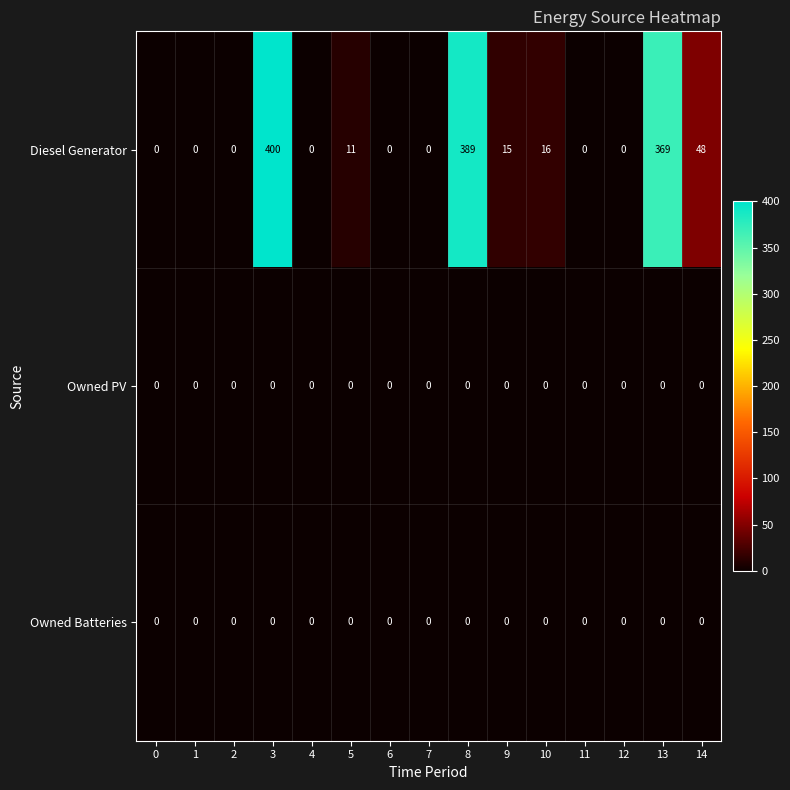

What is the greatest value displayed?

400